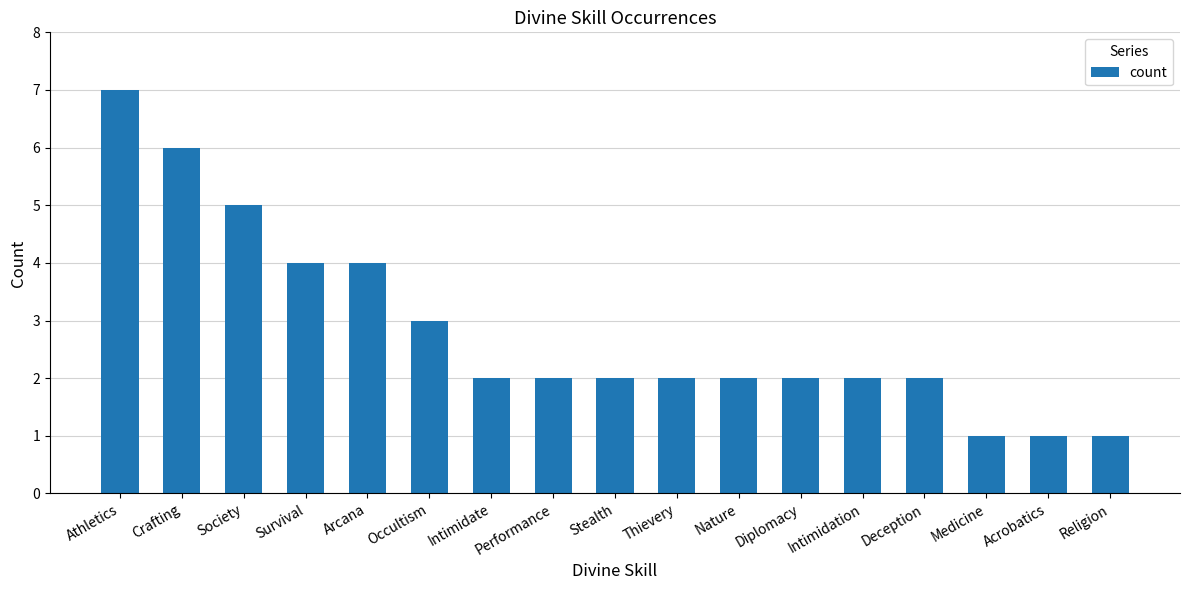

What is the change in value from Intimidate to Religion?

-1